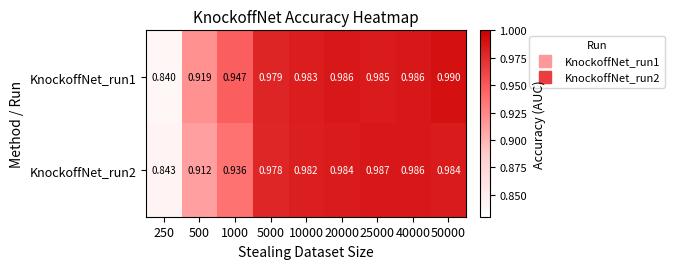

Is the value of KnockoffNet_run2 at 5000 greater than the value of KnockoffNet_run1 at 250?

Yes